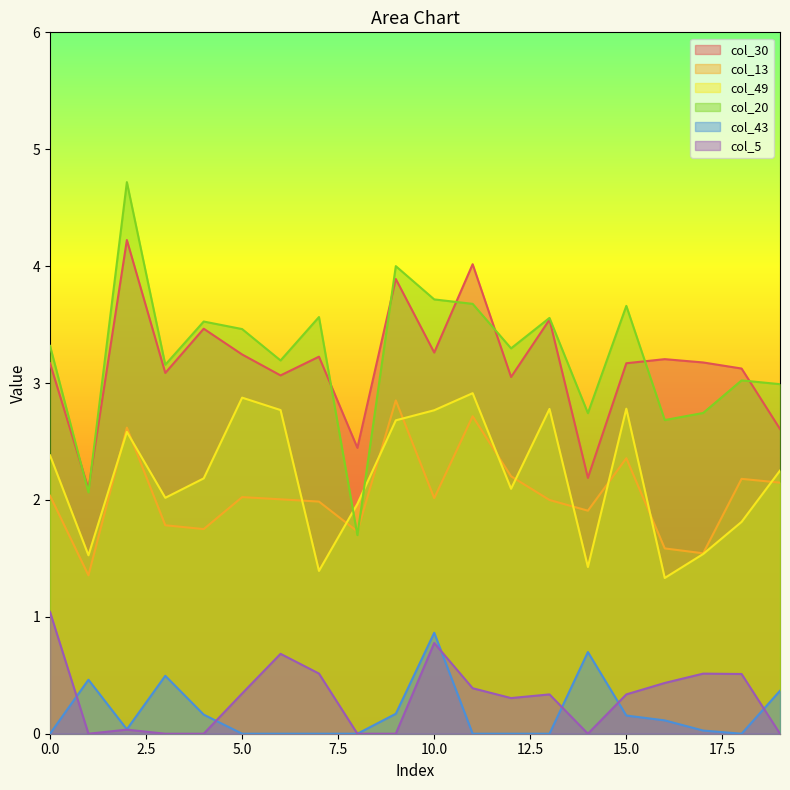

What is the difference between the highest and lowest values at 15.0?

3.5